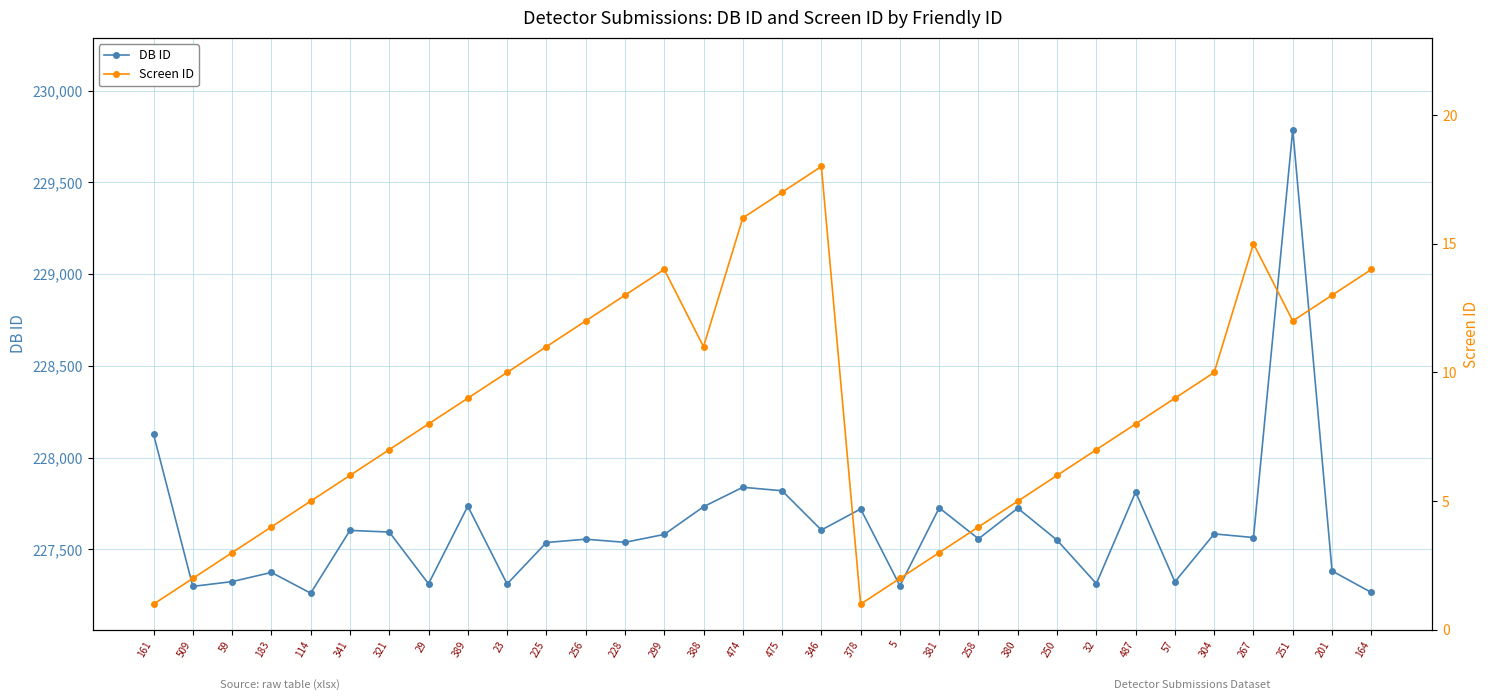

Reading right to left, what are all the values shown in this chart?

DB ID: 164=227266	201=227383	251=229788	267=227565	304=227585	57=227324	487=227813	32=227314	250=227551	380=227725	258=227558	381=227727	5=227302	378=227721	346=227606	475=227820	474=227839	388=227733	299=227582	228=227539	256=227556	225=227538	23=227312	389=227736	29=227313	321=227595	341=227604	114=227262	183=227375	59=227325	509=227299	161=228128
Screen ID: 164=14	201=13	251=12	267=15	304=10	57=9	487=8	32=7	250=6	380=5	258=4	381=3	5=2	378=1	346=18	475=17	474=16	388=11	299=14	228=13	256=12	225=11	23=10	389=9	29=8	321=7	341=6	114=5	183=4	59=3	509=2	161=1